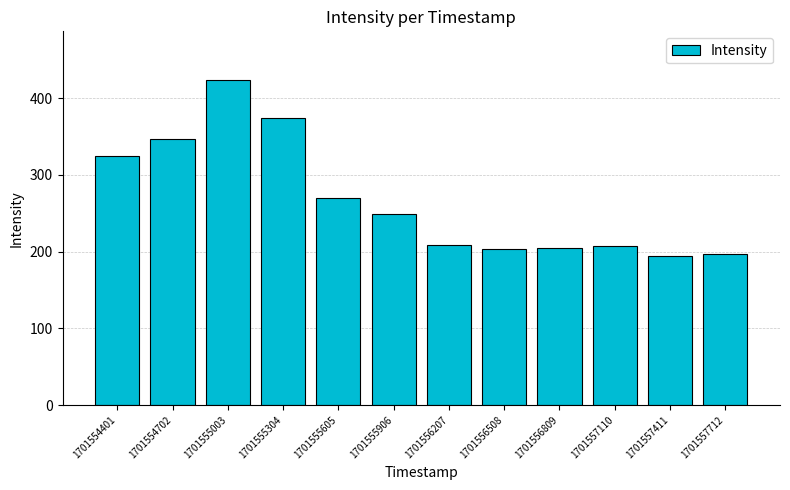

Which has a higher value, 1701555906 or 1701556508?

1701555906